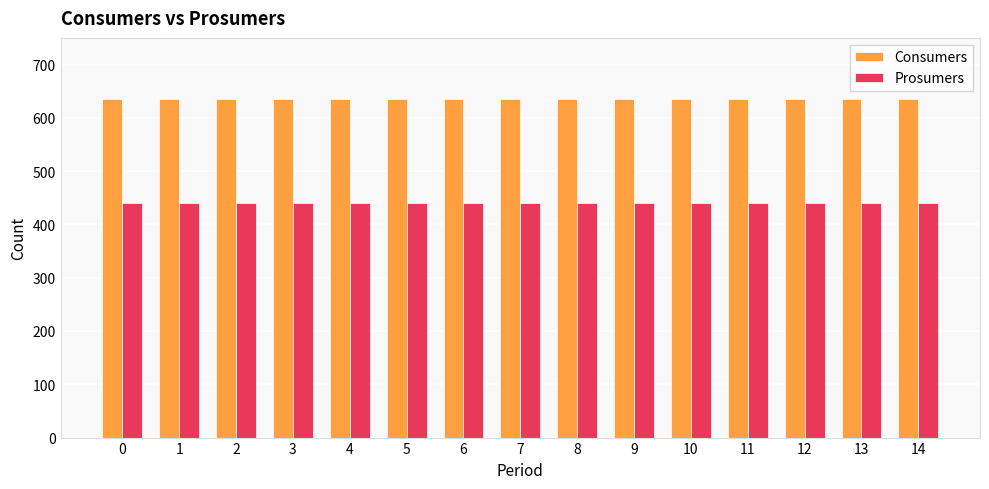

What is the minimum value for Consumers?

635